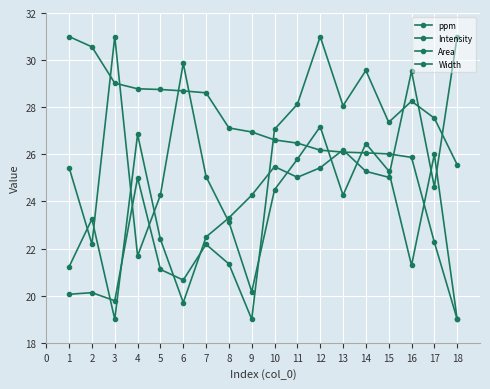

How many lines are shown in the chart?

4